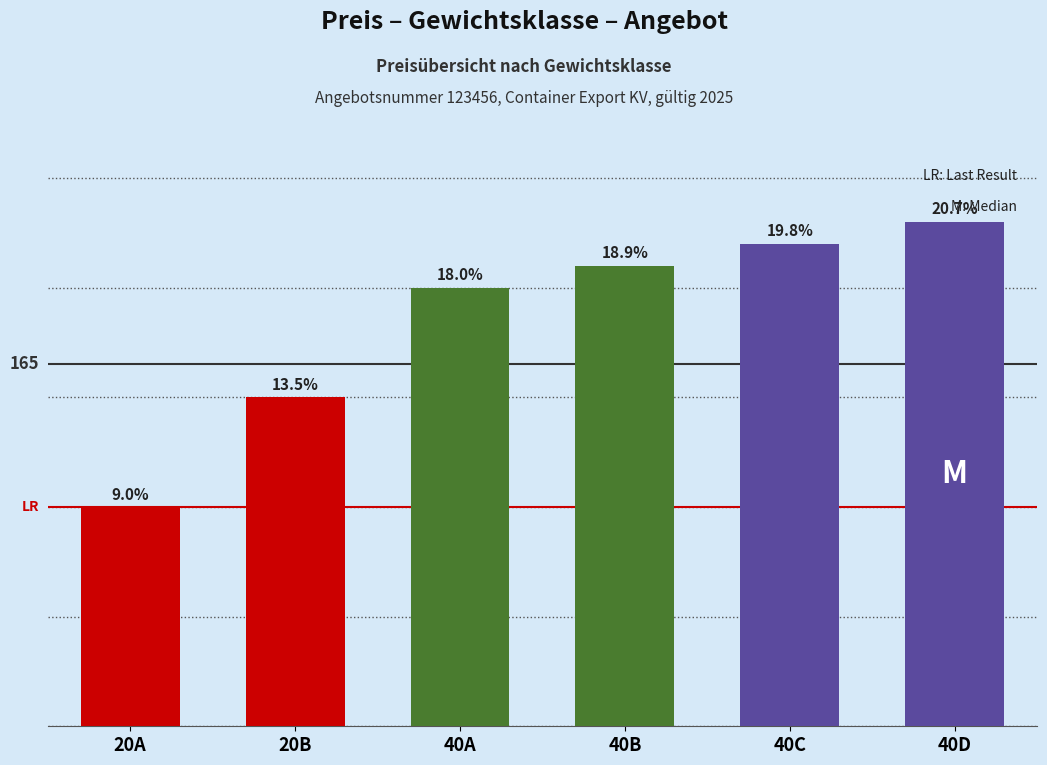

What is the label of the 3rd bar from the left?

40A